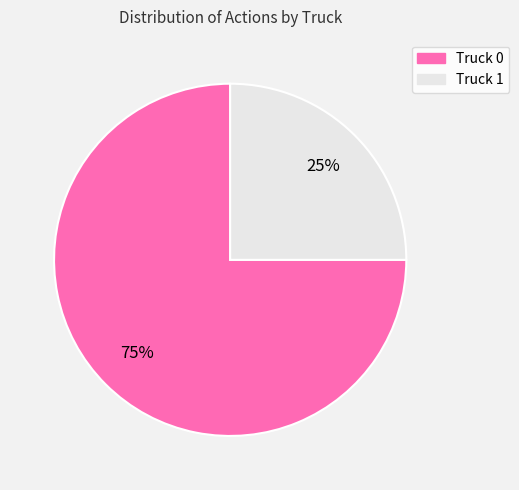

Is there any slice that represents more than half of the pie?

Yes